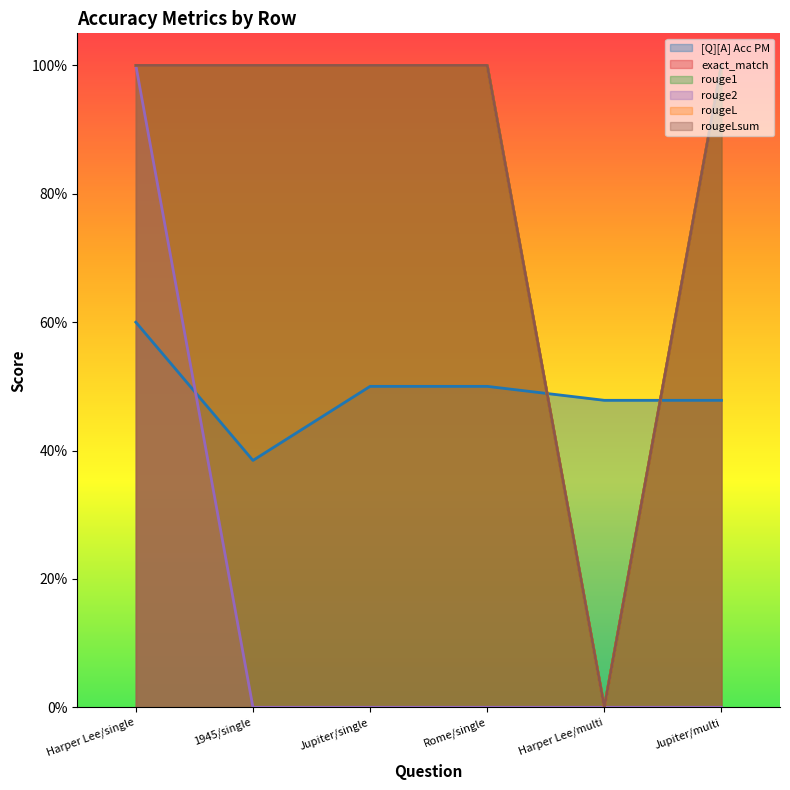

Which series has the largest total across all categories?

exact_match